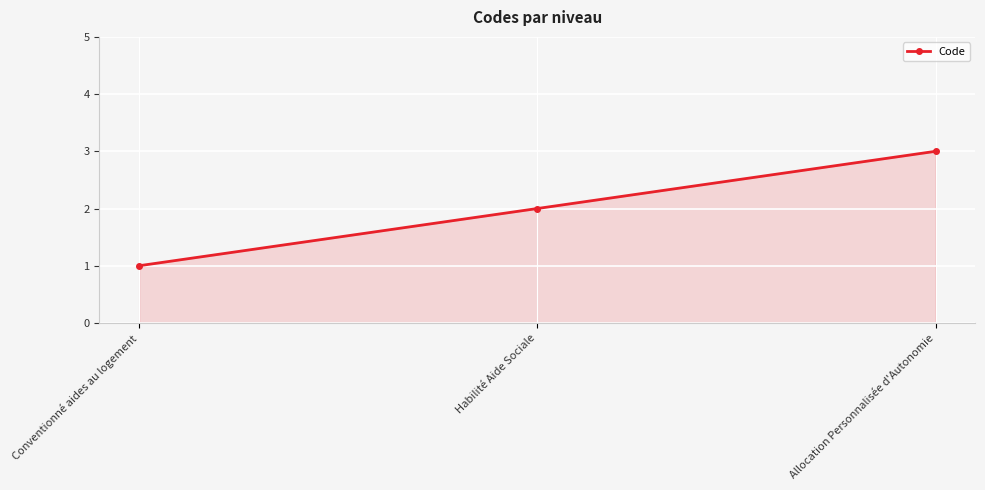

What is the label of the 2nd point from the left?

Habilité Aide Sociale